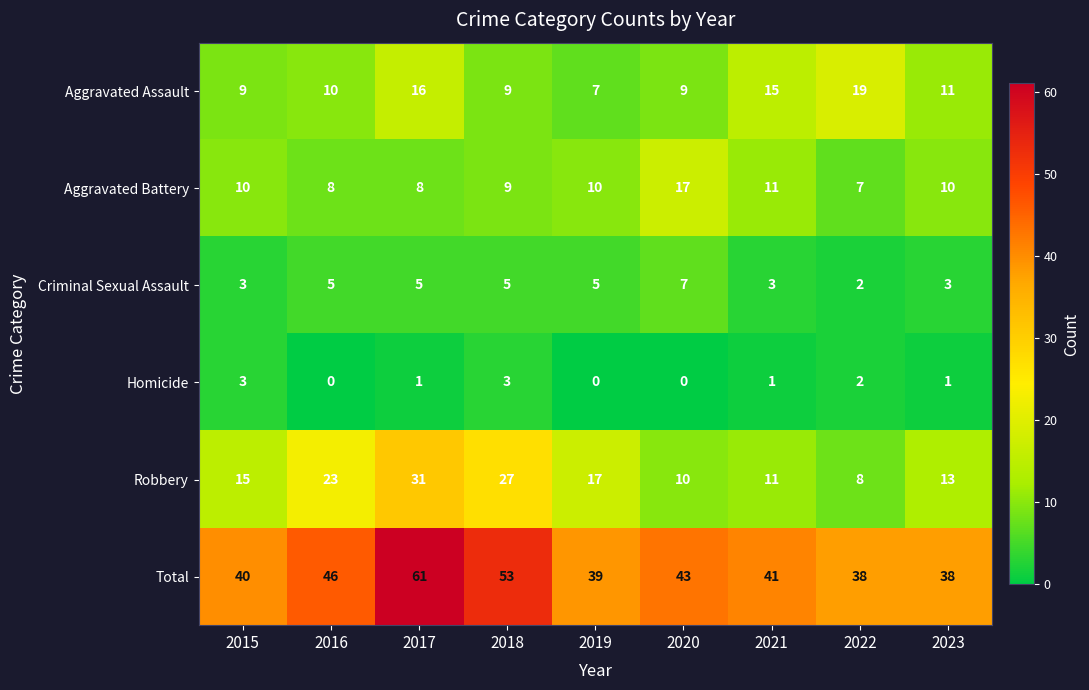

What is the maximum value for Aggravated Assault?

19